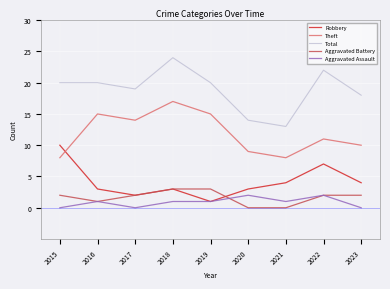

The value of Robbery at 2018 is 1. True or false?

False